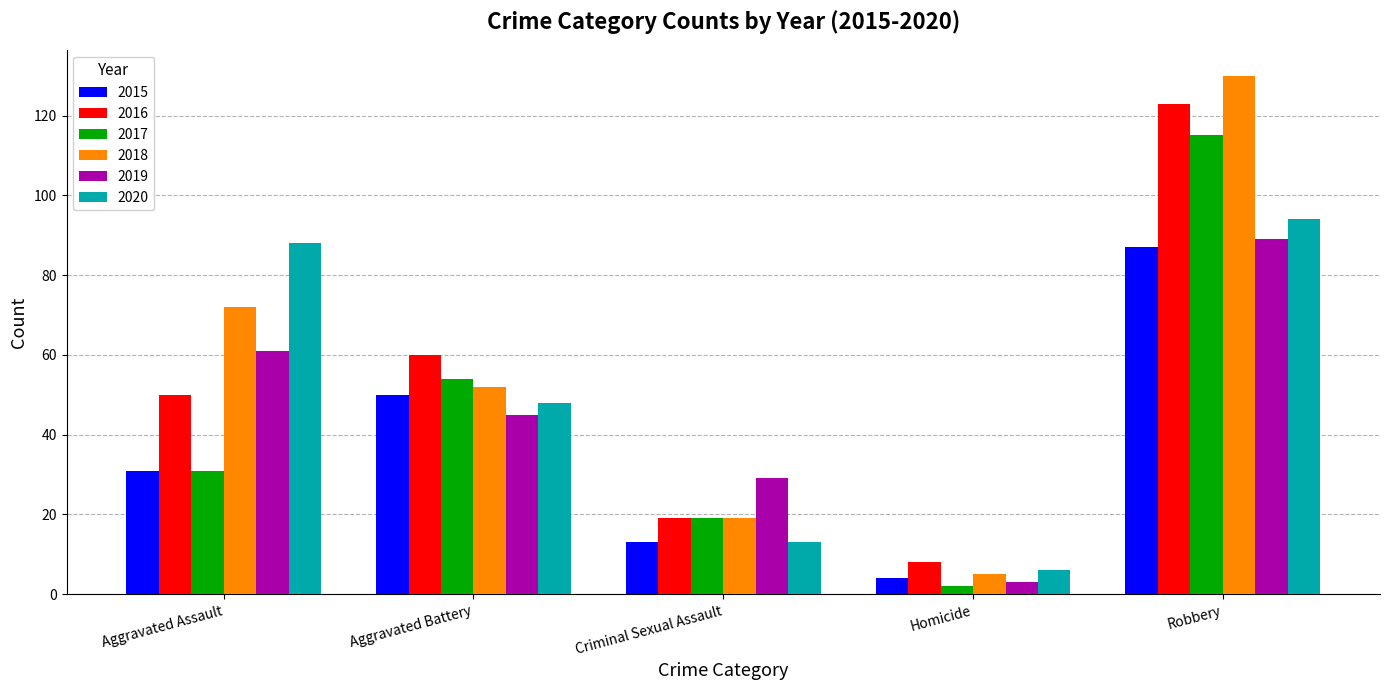

Rank the categories by 2016 value from highest to lowest.

Robbery, Aggravated Battery, Aggravated Assault, Criminal Sexual Assault, Homicide